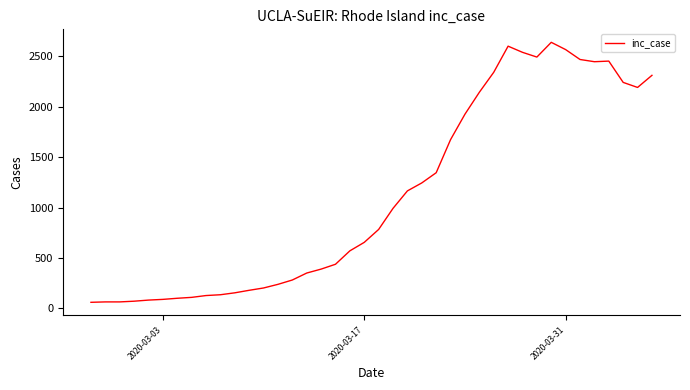

What is the smallest value displayed?

61